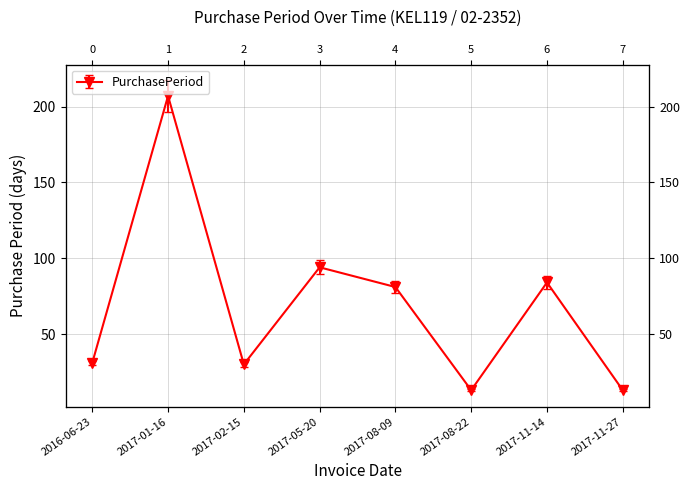

The chart shows a value of 48 at 2017-02-15. True or false?

False